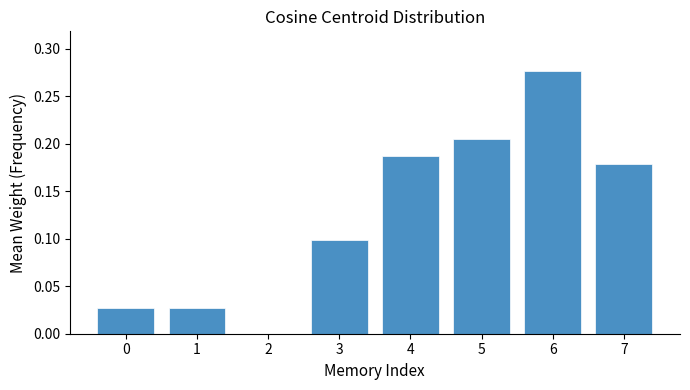

Is it true that the value at 2 is 0.0?

True